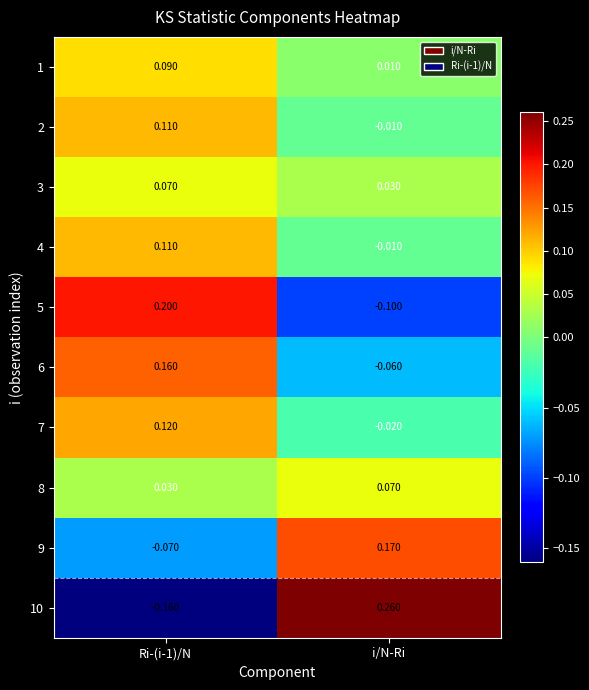

Is the value of 4 at Ri-(i-1)/N greater than the value of 5 at i/N-Ri?

Yes